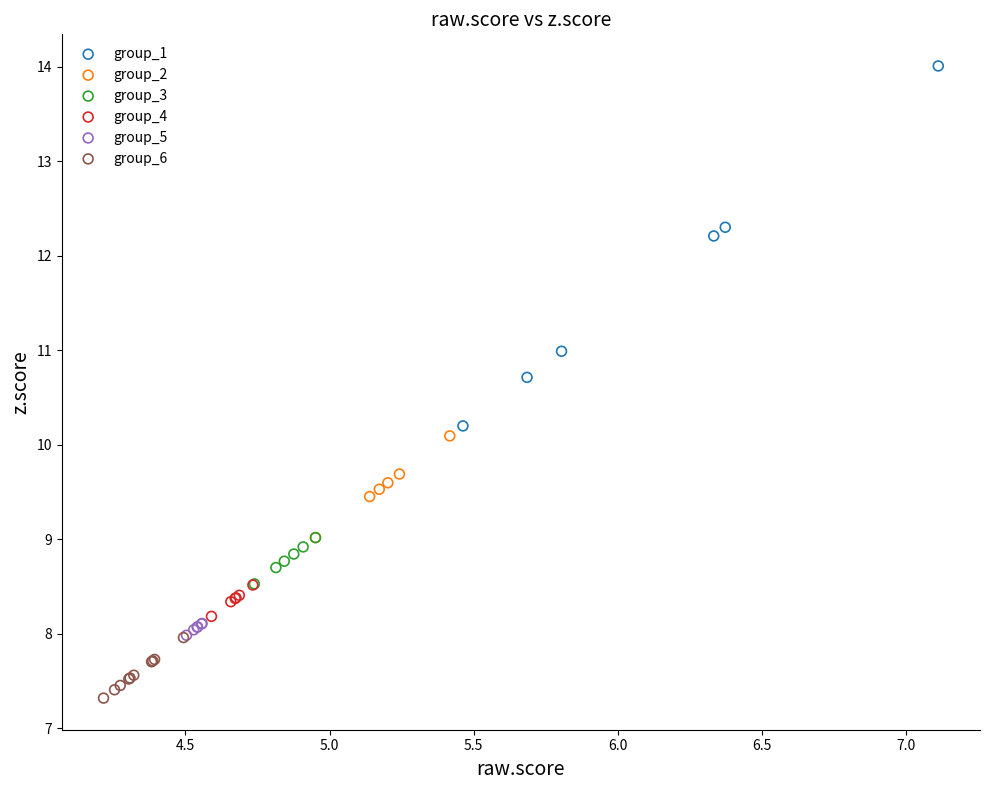

Which series has the widest spread of Y values?

group_1